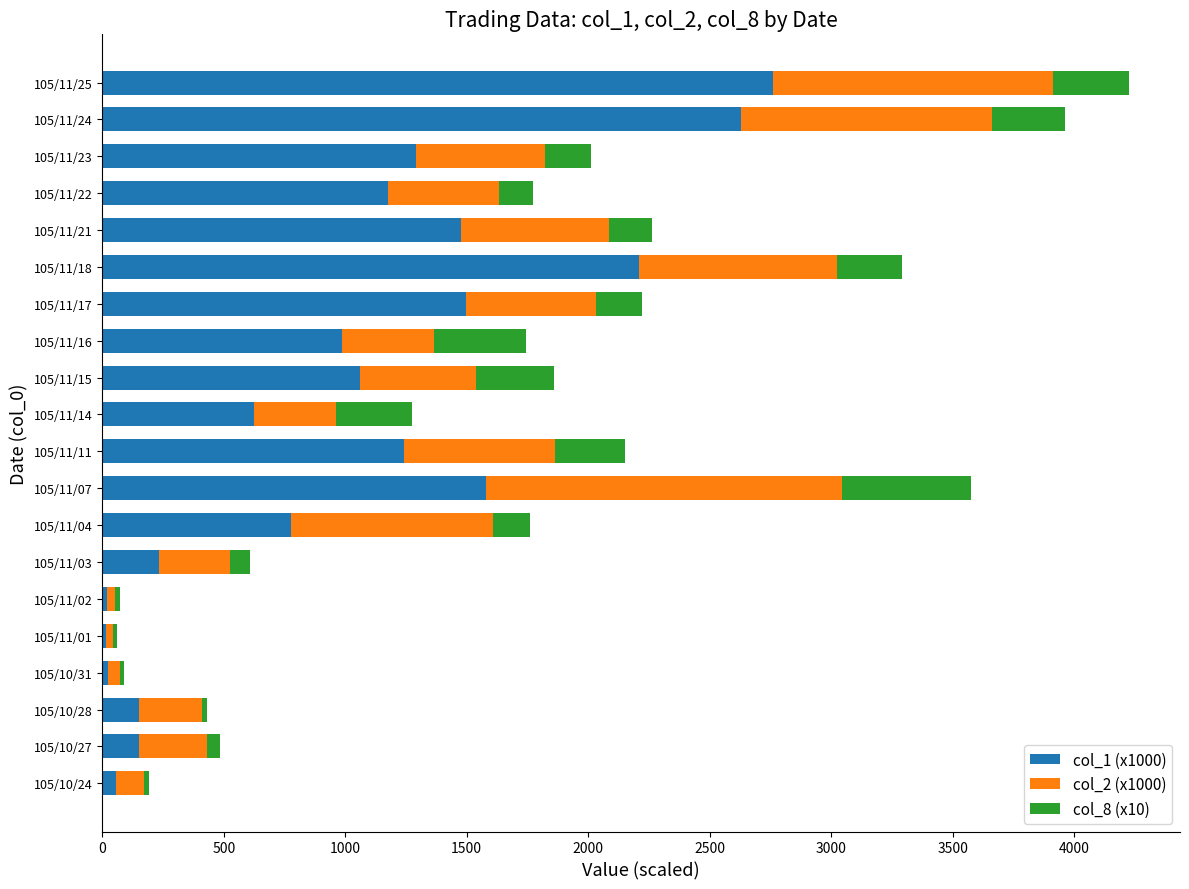

The value of col_1 (x1000) at 105/11/14 is 624.0. True or false?

True